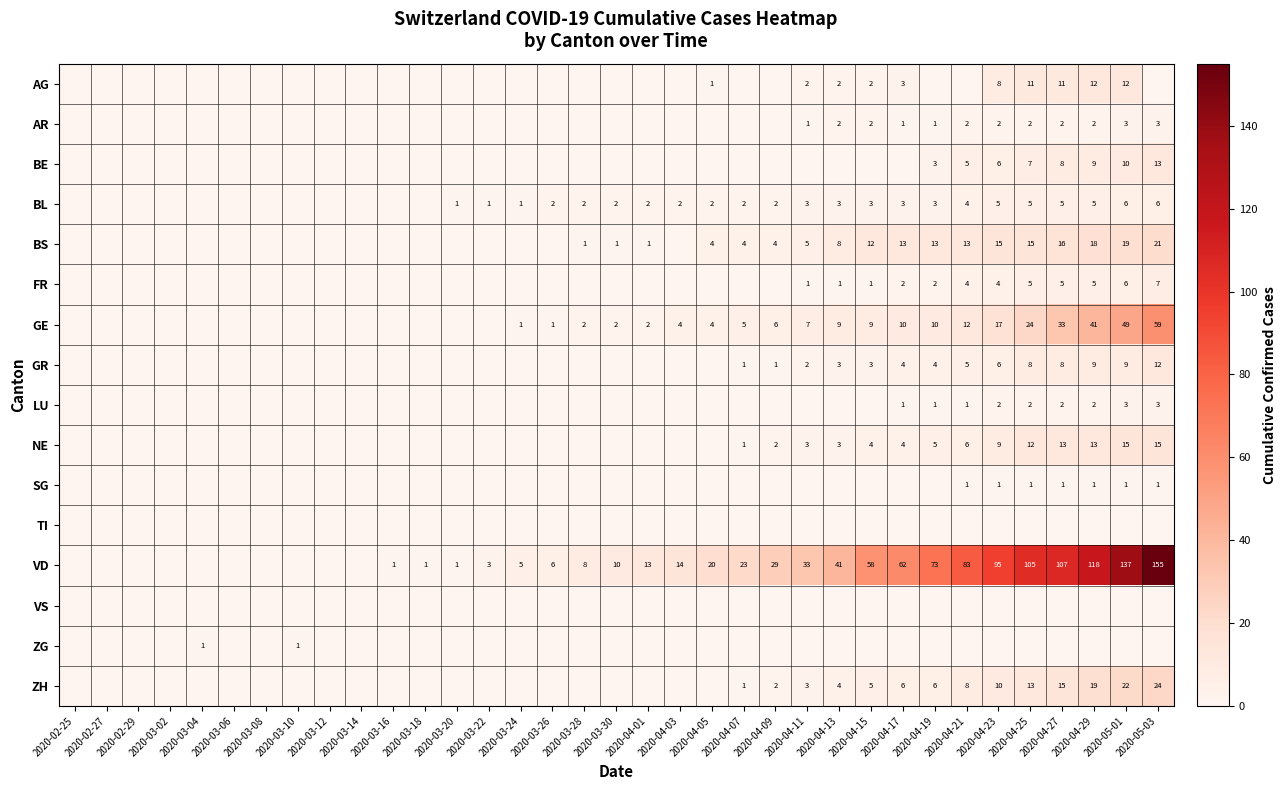

The LU series shows 3 at 2020-04-25. True or false?

False